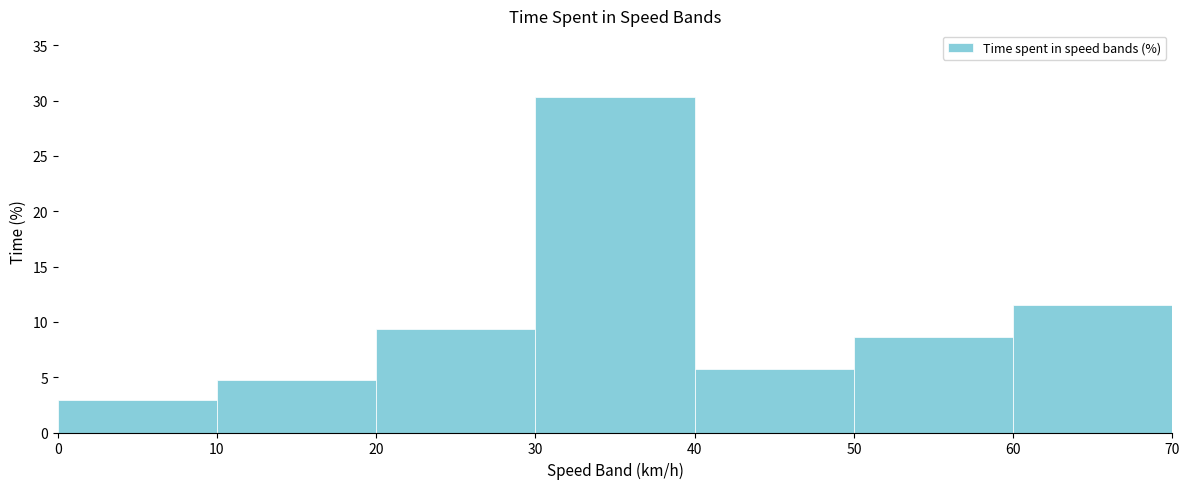

Which range on the x-axis has the tallest bar?

30 to 40